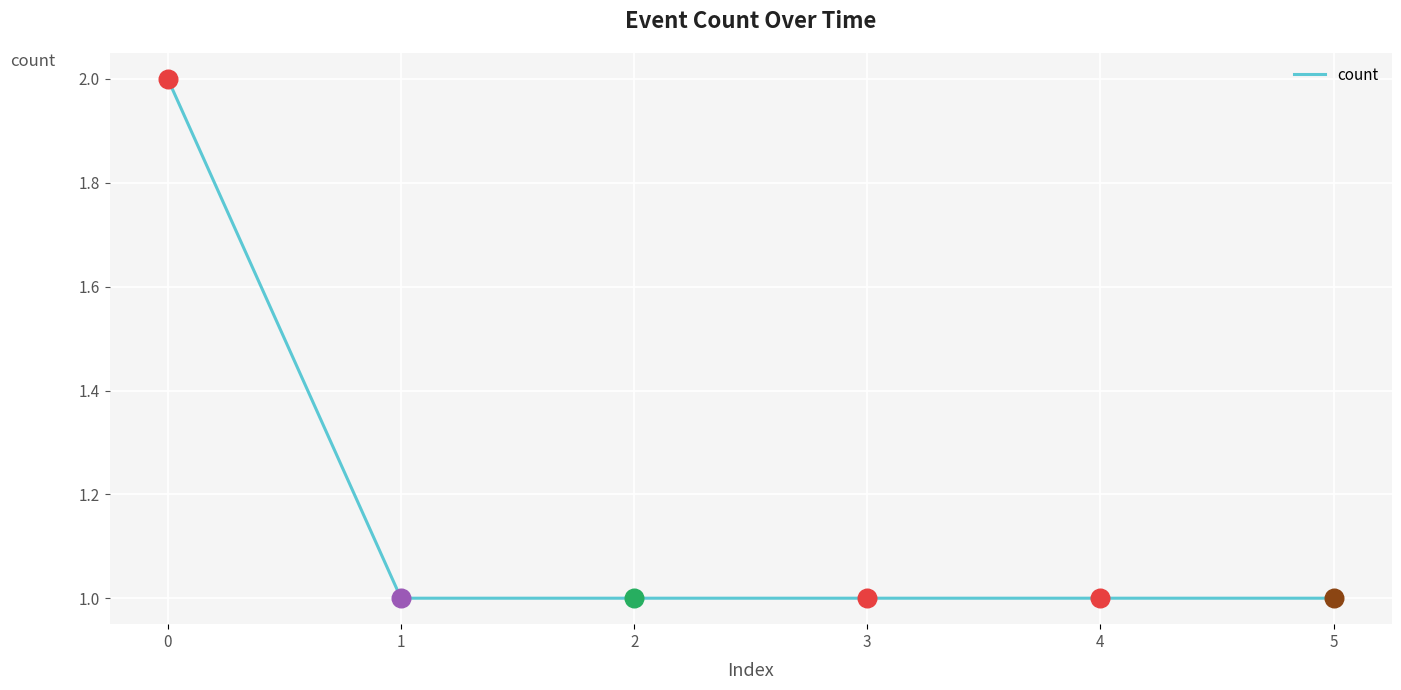

Approximately how many times larger is the value at 3 compared to 0?

0.5